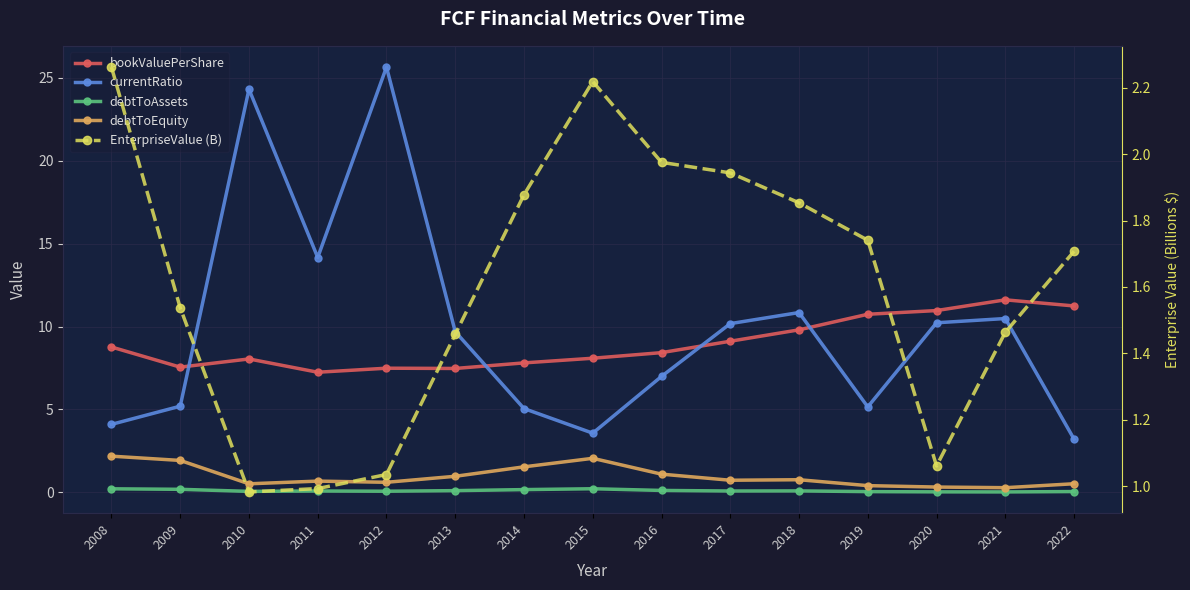

Where is the first local maximum for debtToAssets?

2011